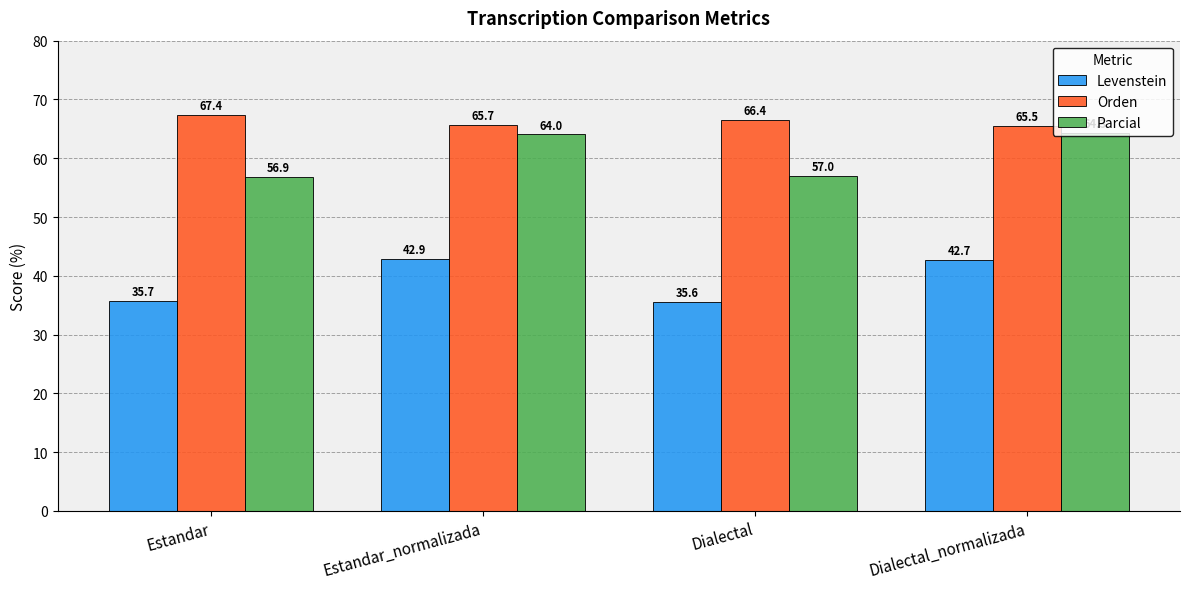

Between Dialectal and Dialectal_normalizada, which series saw the biggest shift?

Parcial